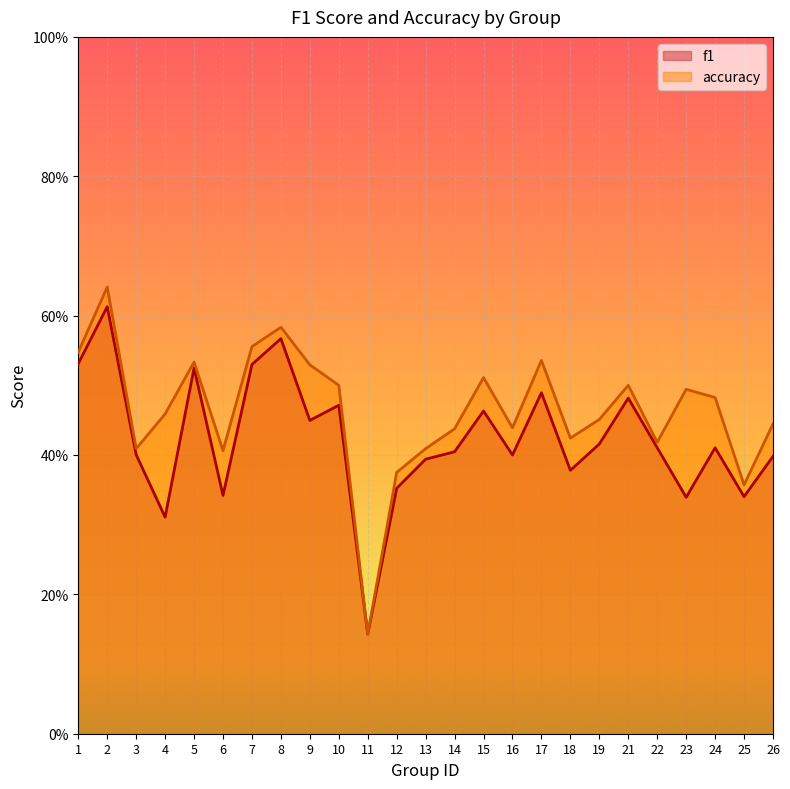

The value of accuracy at 23 is 0.5. True or false?

True